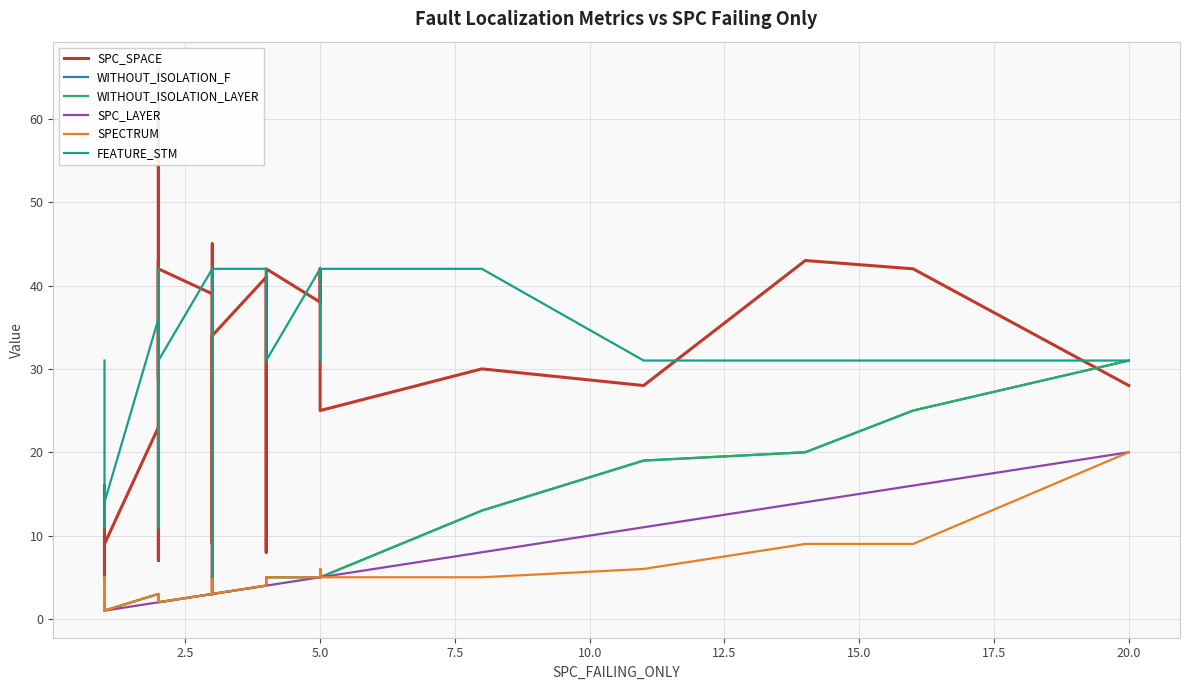

The WITHOUT_ISOLATION_F series shows 3 at 23. True or false?

False